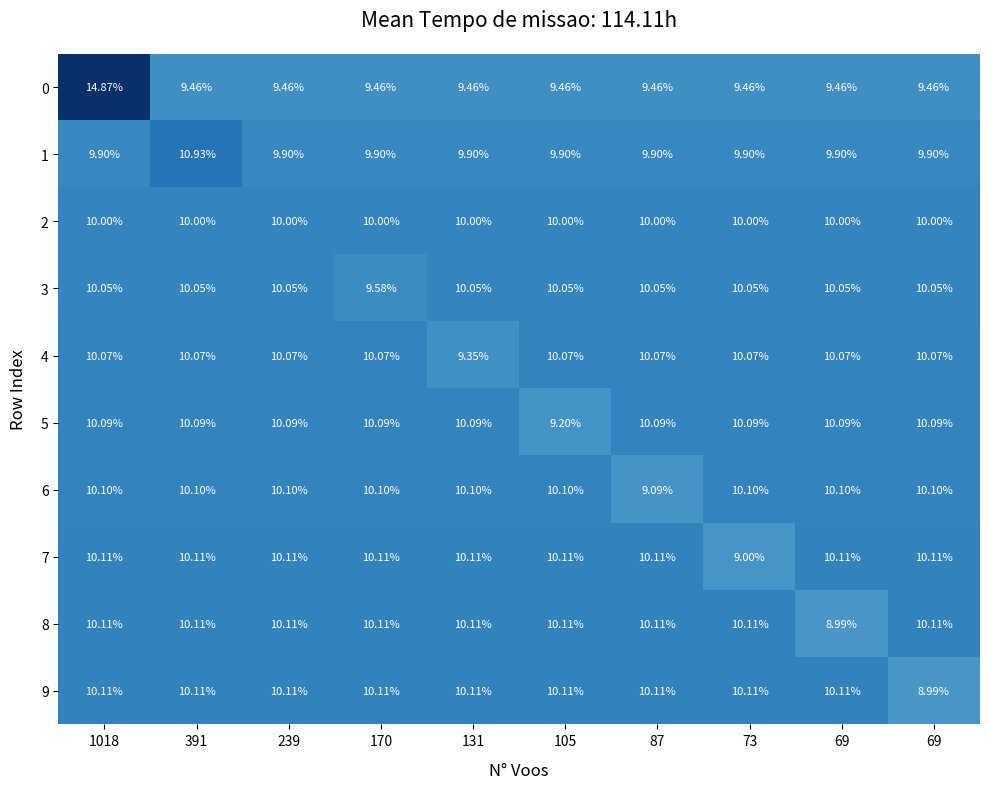

How many series are shown in this chart?

10